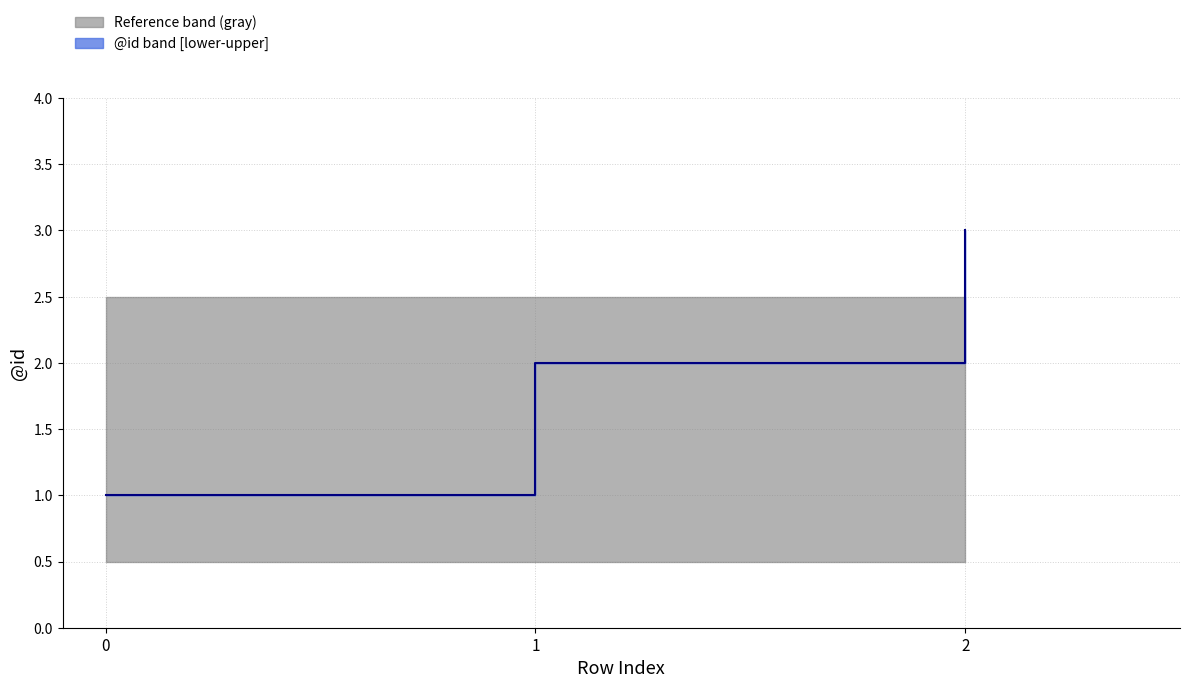

Approximately how many times larger is the value at 0 compared to 1?

0.5